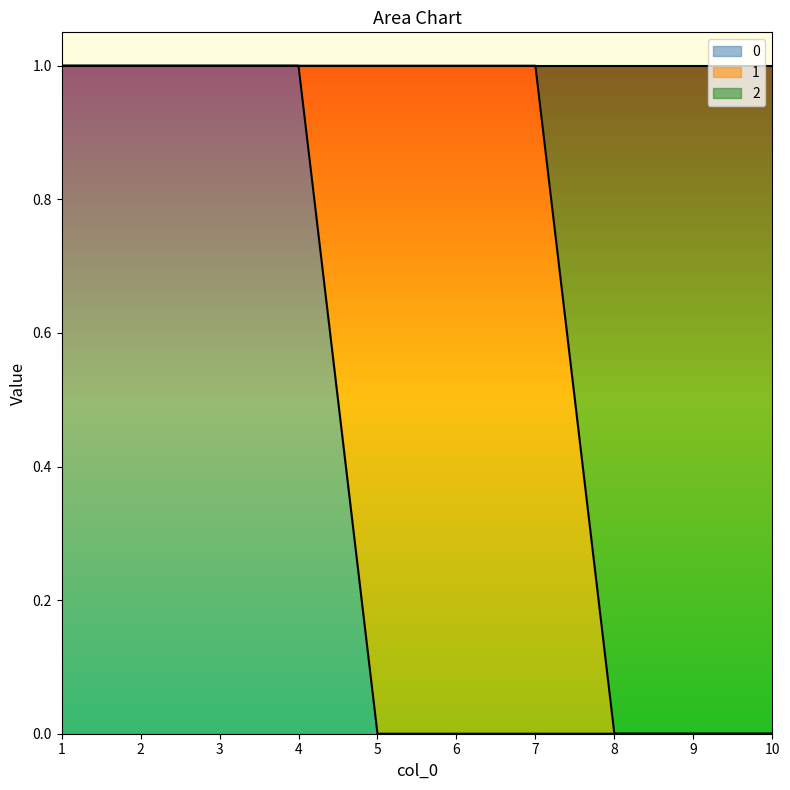

At which label is 0 closest to 0?

5